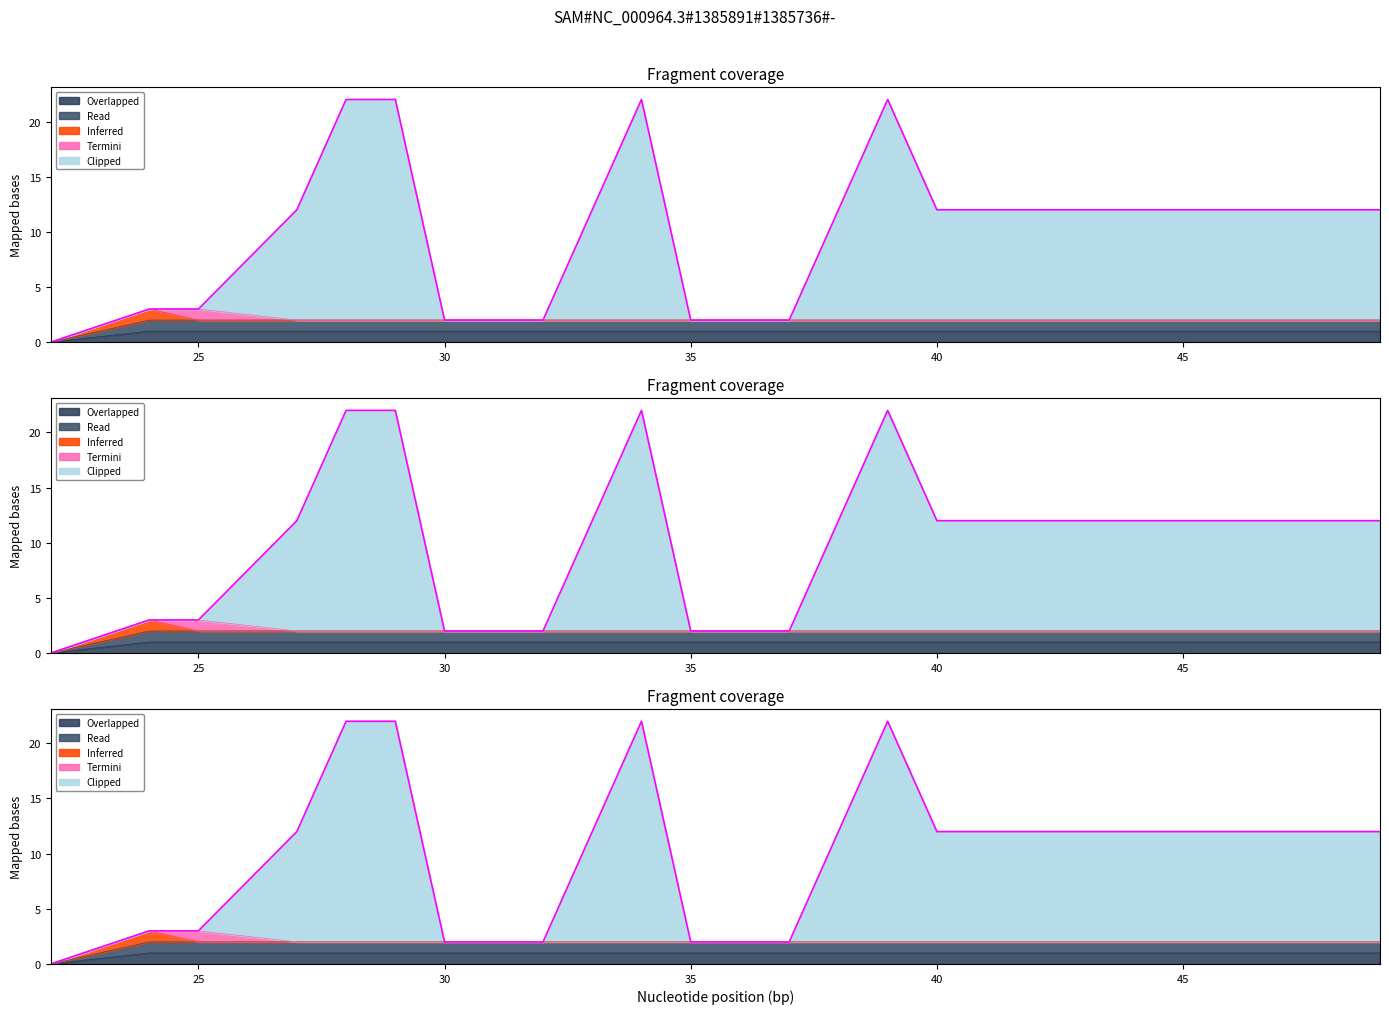

Between 39 and 22, which is larger?

39